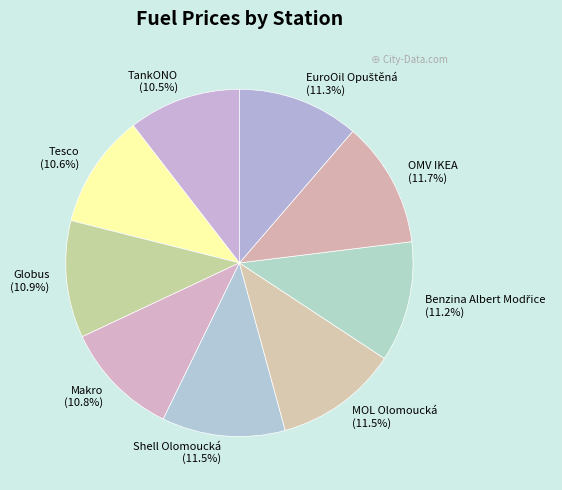

What percentage do Tesco and OMV IKEA together represent?

22.3%